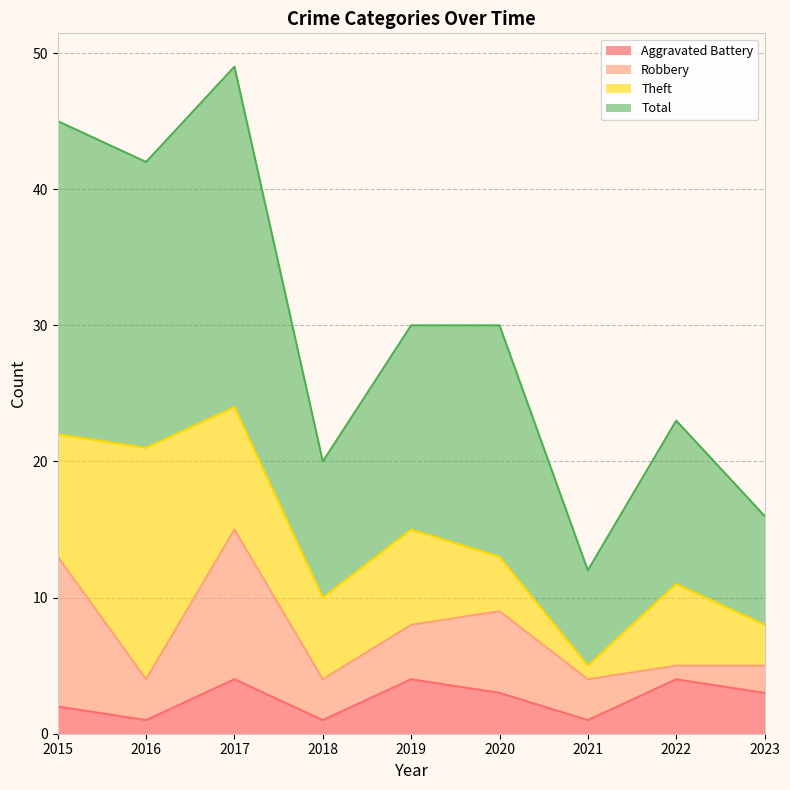

Between 2015 and 2018, which series saw the biggest shift?

Total